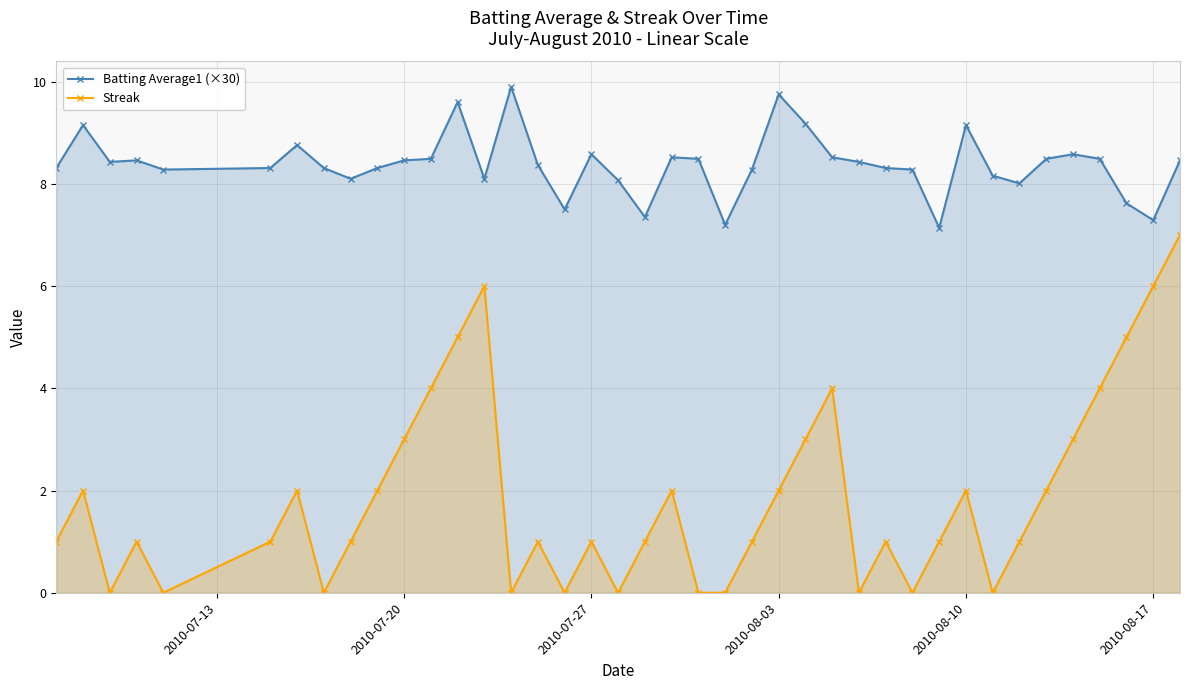

Rank the series by their average value, from highest to lowest.

Batting Average1 (×30), Streak